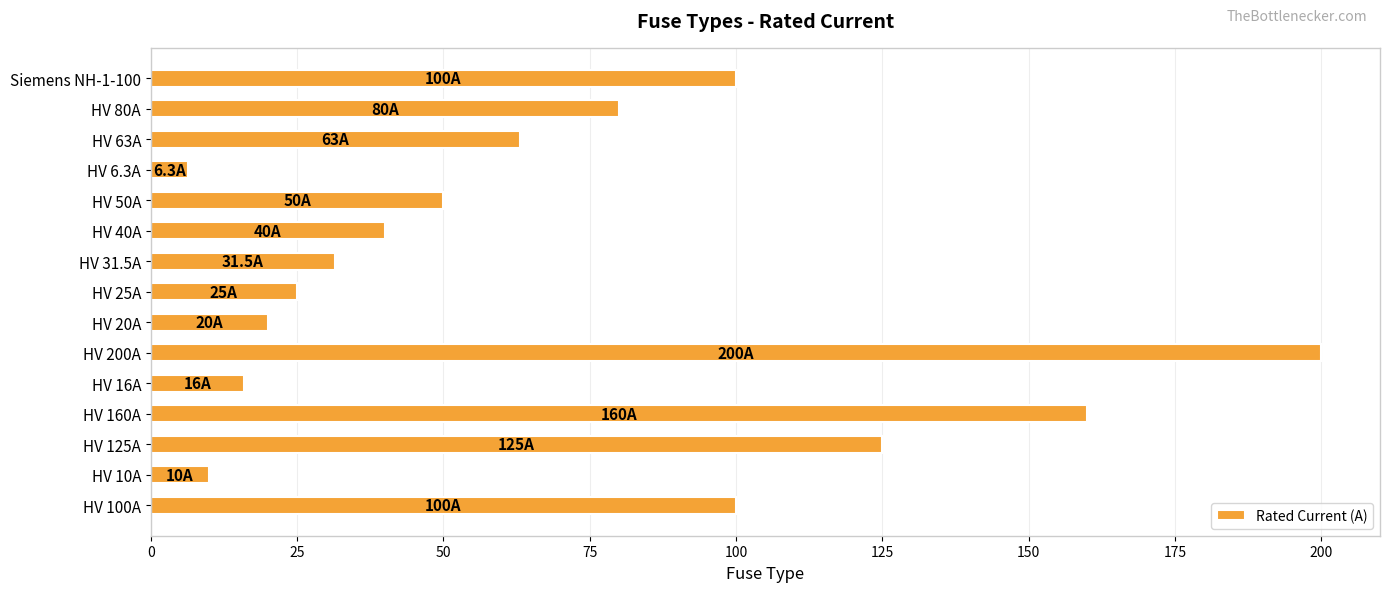

How many values are below 50?

7